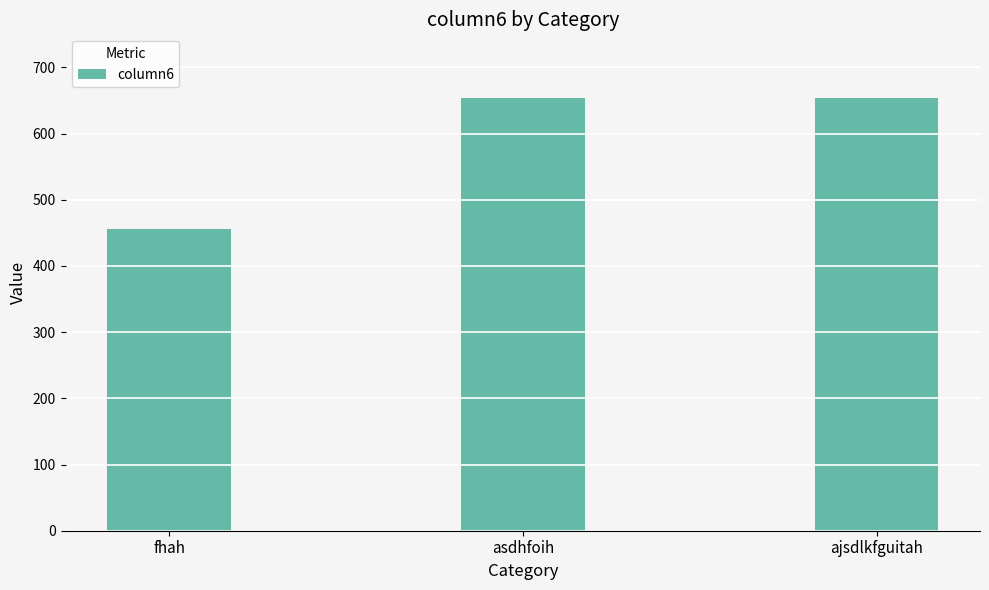

What is the label of the 3rd bar from the left?

ajsdlkfguitah